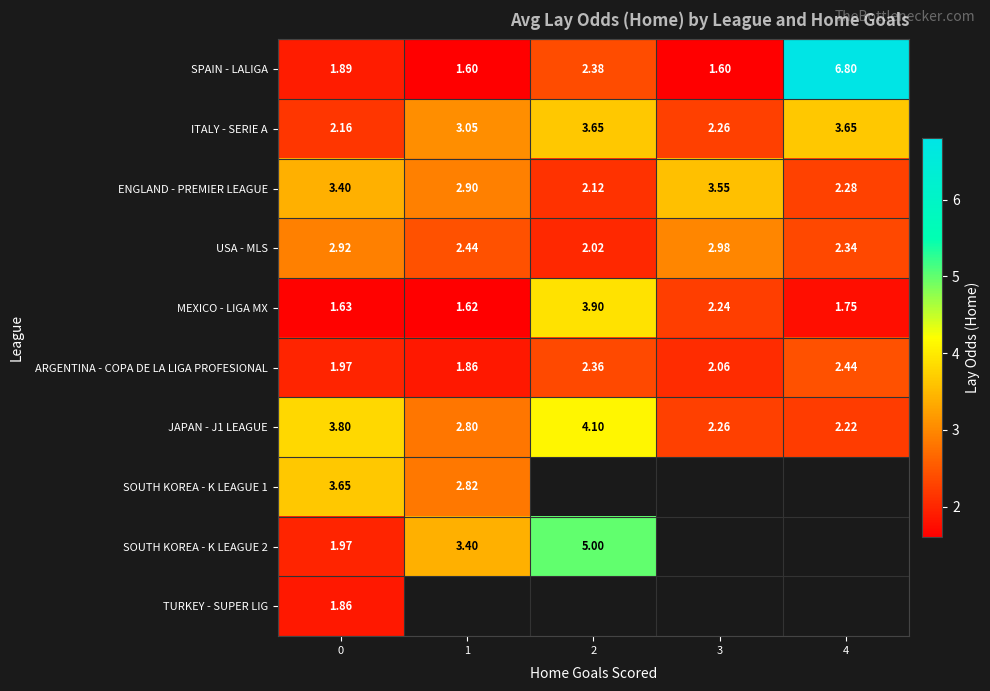

How many data points in ITALY - SERIE A are above 3?

3